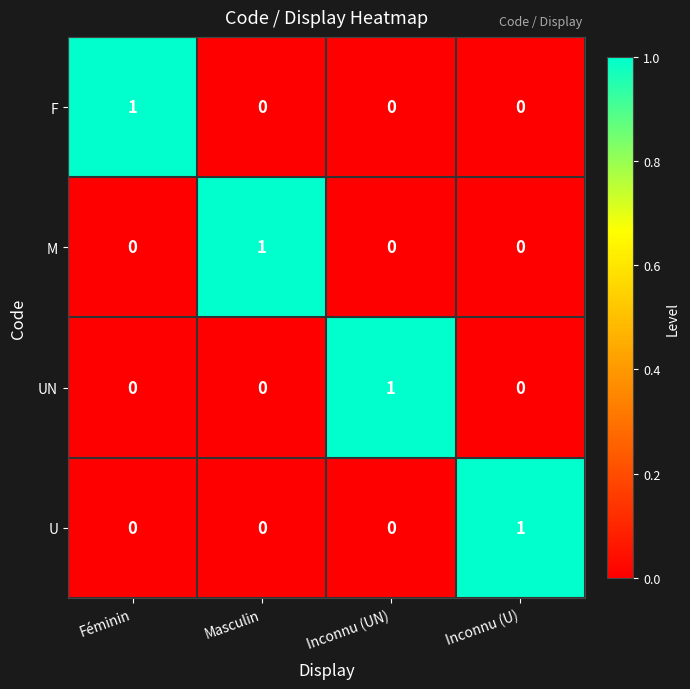

At which label does U reach its peak?

Inconnu (U)